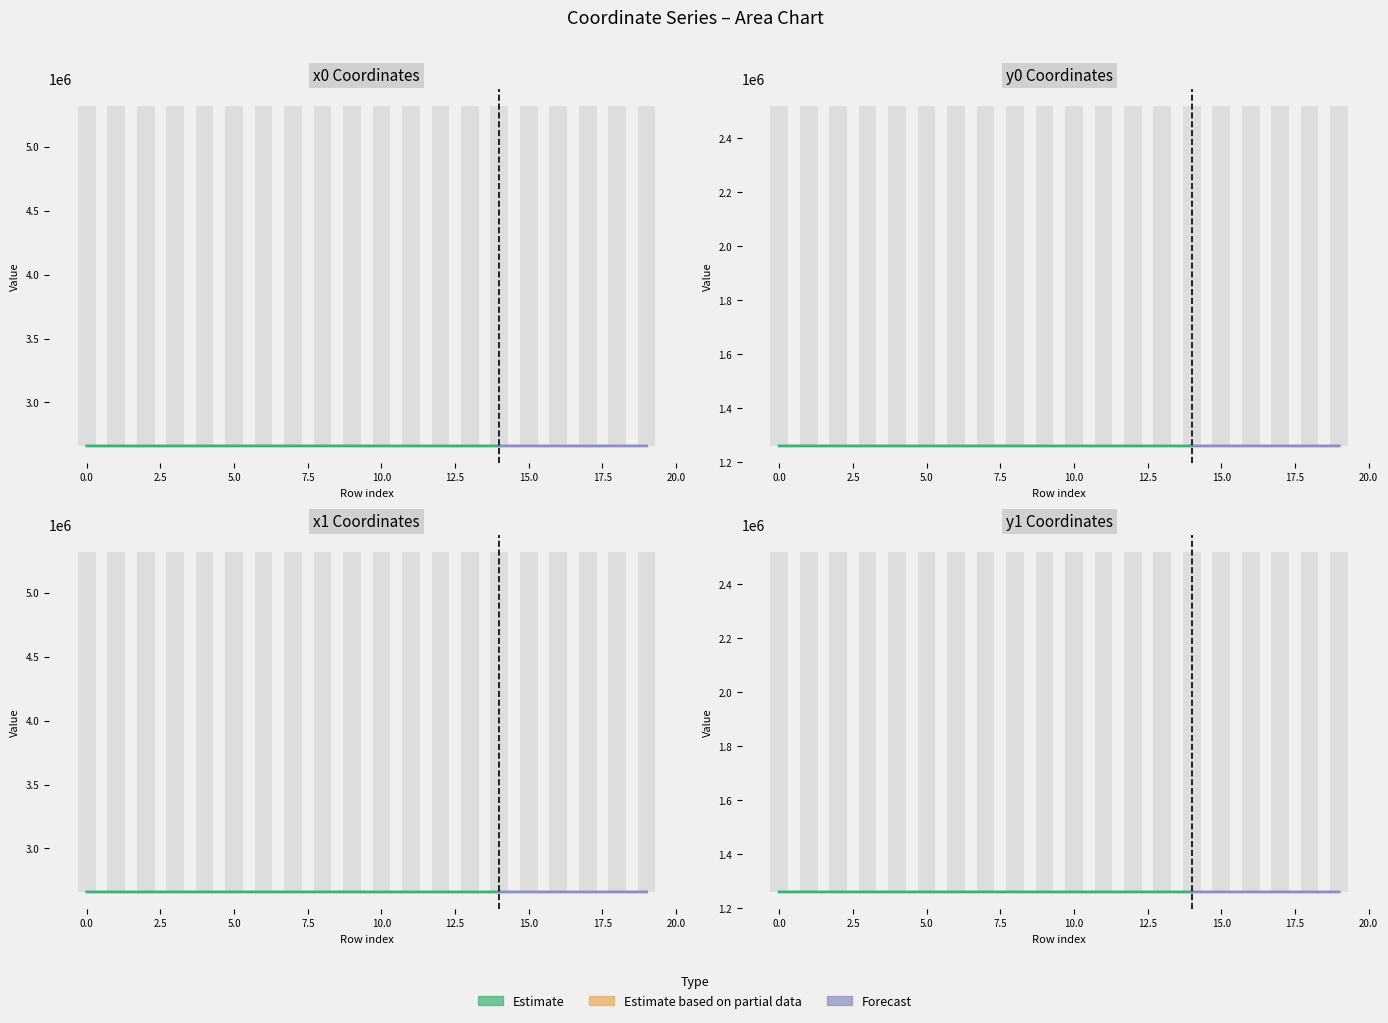

How many values in the x1 series exceed 2660394?

11